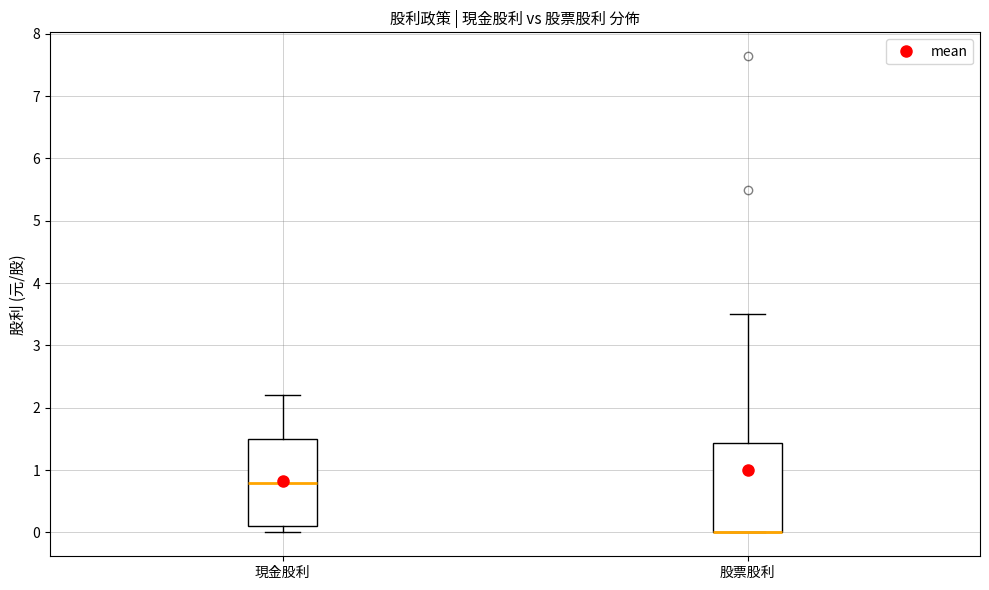

Reading left to right, read every box against the y-axis: the position of its median line, the range the box covers, and the ends of its whiskers. The values are not printed on the chart, so give them approximately, as read against the axis.

現金股利: median 0.8, box 0.1 to 1.5, whiskers 0.0 to 2.2
股票股利: median 0.0 (drawn on the box's lower edge), box 0.0 to 1.4, whiskers 0.0 to 3.5